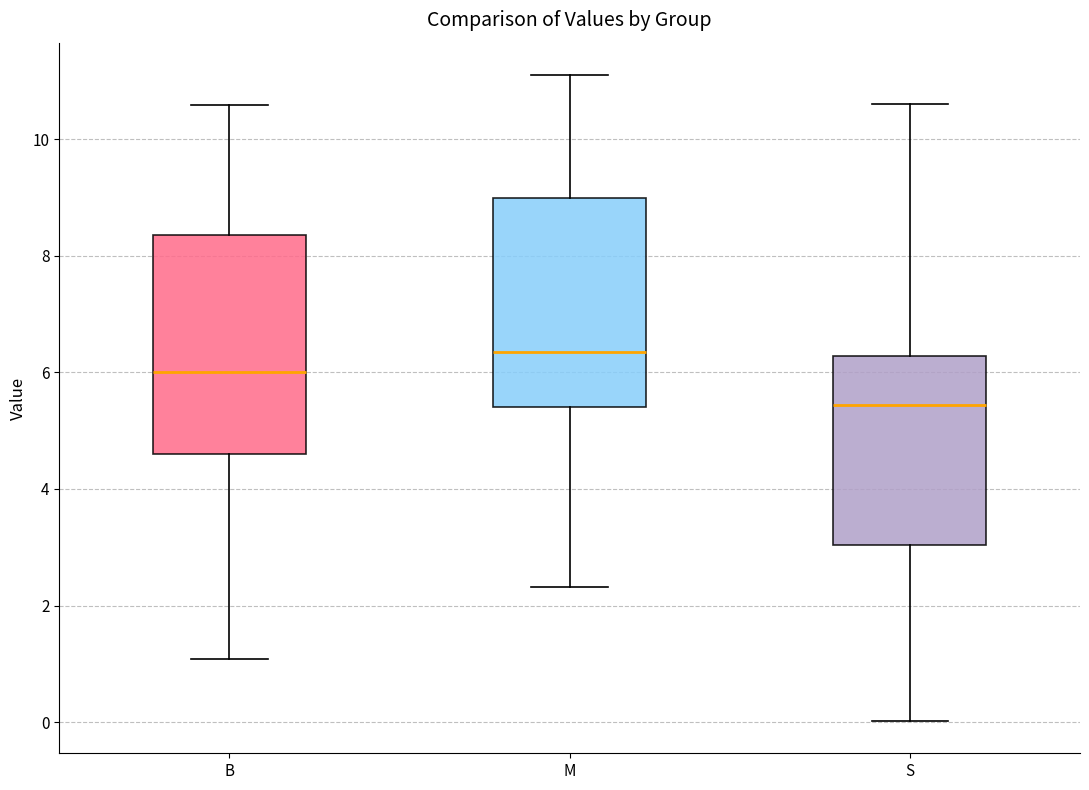

Reading left to right, transcribe this box plot: for each box, give where its median line is, the range the box spans, and where its two whiskers end, as read against the y-axis. The values are not printed on the chart, so give them approximately, as read against the axis.

B: median 6.0, box 4.6 to 8.4, whiskers 1.0 to 10.6
M: median 6.4, box 5.4 to 9.0, whiskers 2.4 to 11.2
S: median 5.4, box 3.0 to 6.2, whiskers 0.0 to 10.6